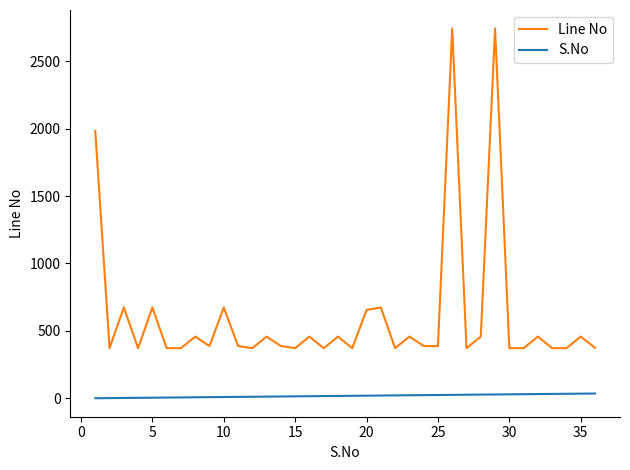

True or false: S.No and Line No intersect in this chart.

False